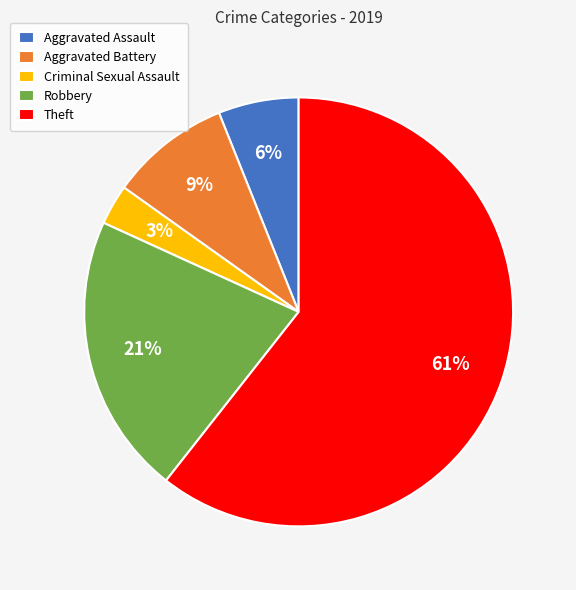

To the nearest percent, what is the difference between the largest and smallest slice percentages?

58%